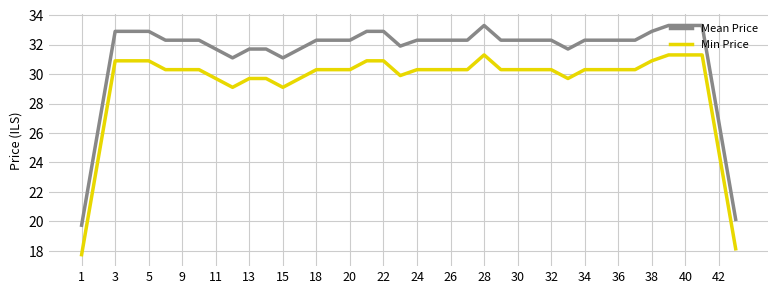

How many lines are shown in the chart?

2